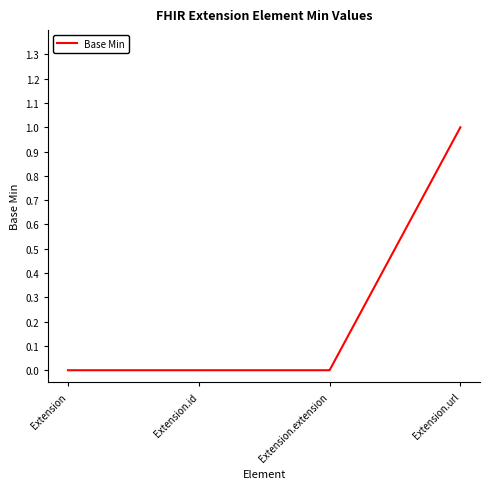

What position from the right is Extension?

4